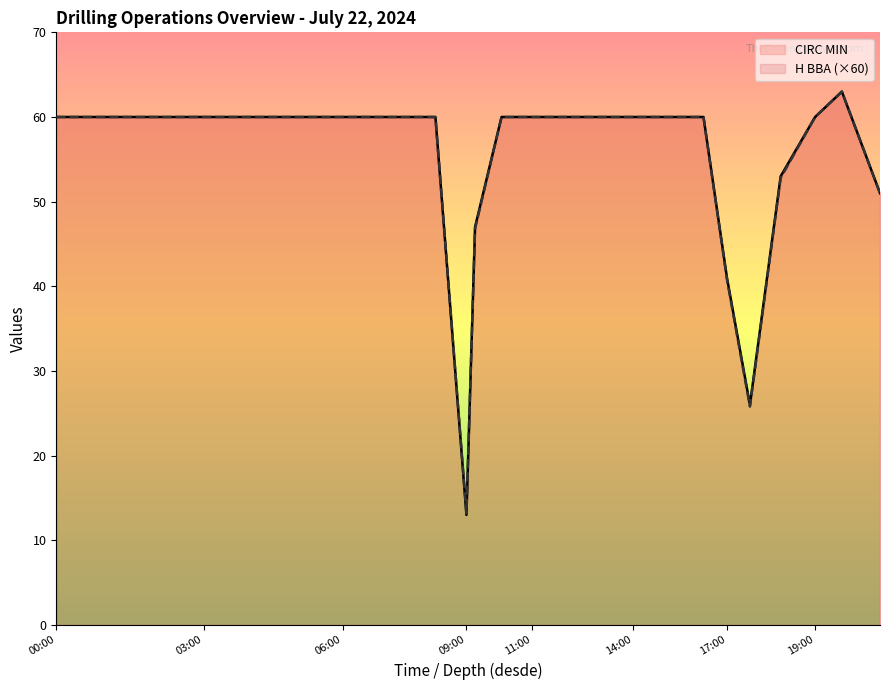

Which series has the widest spread of values?

CIRC MIN